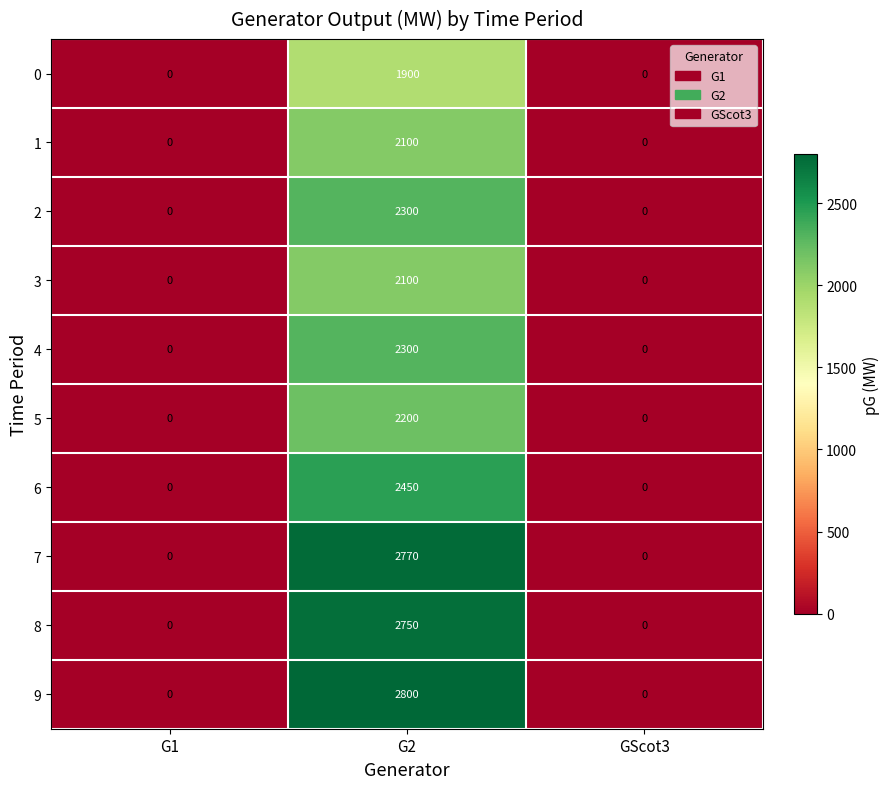

At which category is the sum across all series the highest?

G2